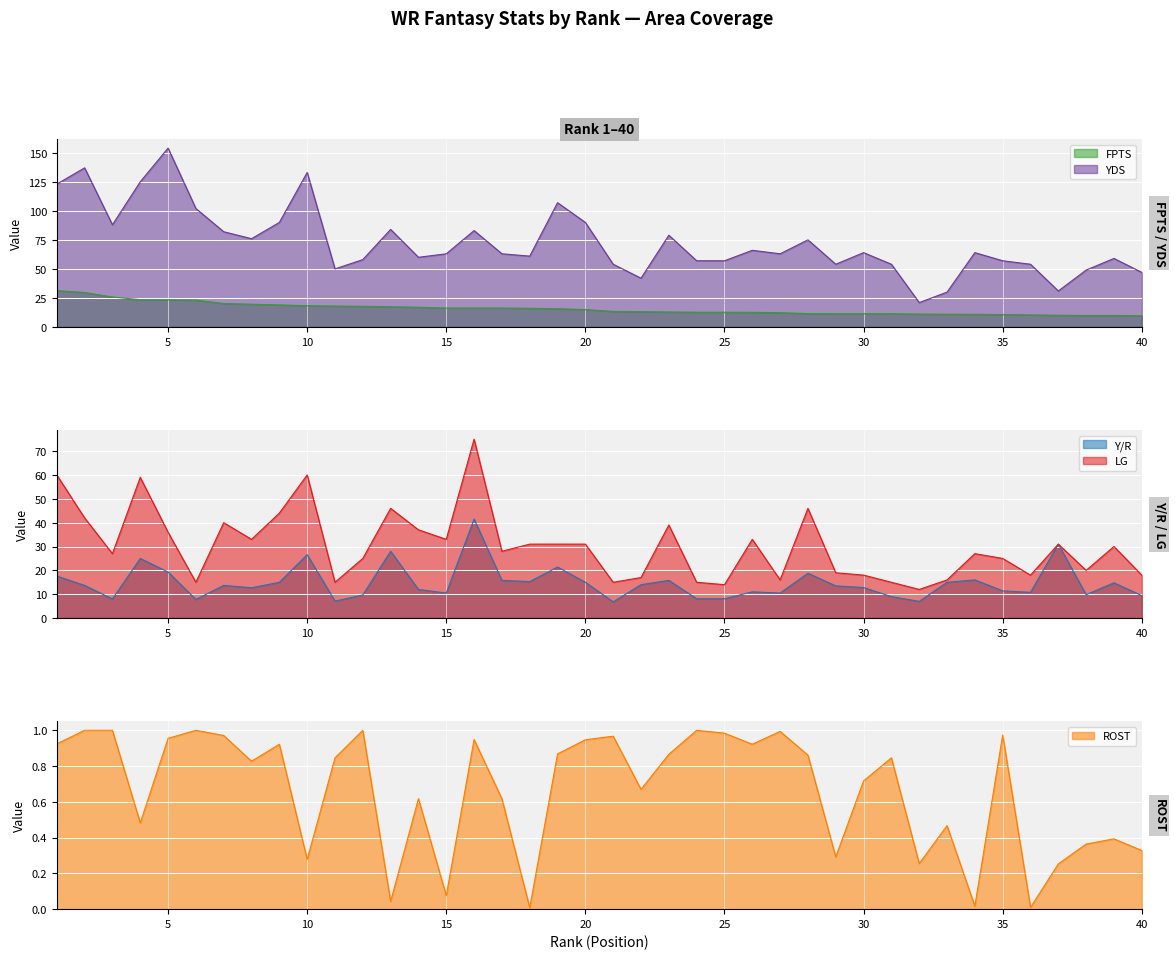

What is the value of the Y/R point at the 29th from the left?

13.5